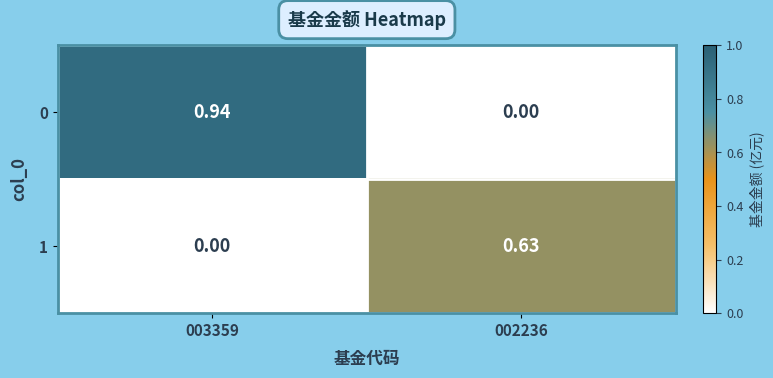

Is the value of 1 at 002236 greater than the value of 0 at 003359?

No